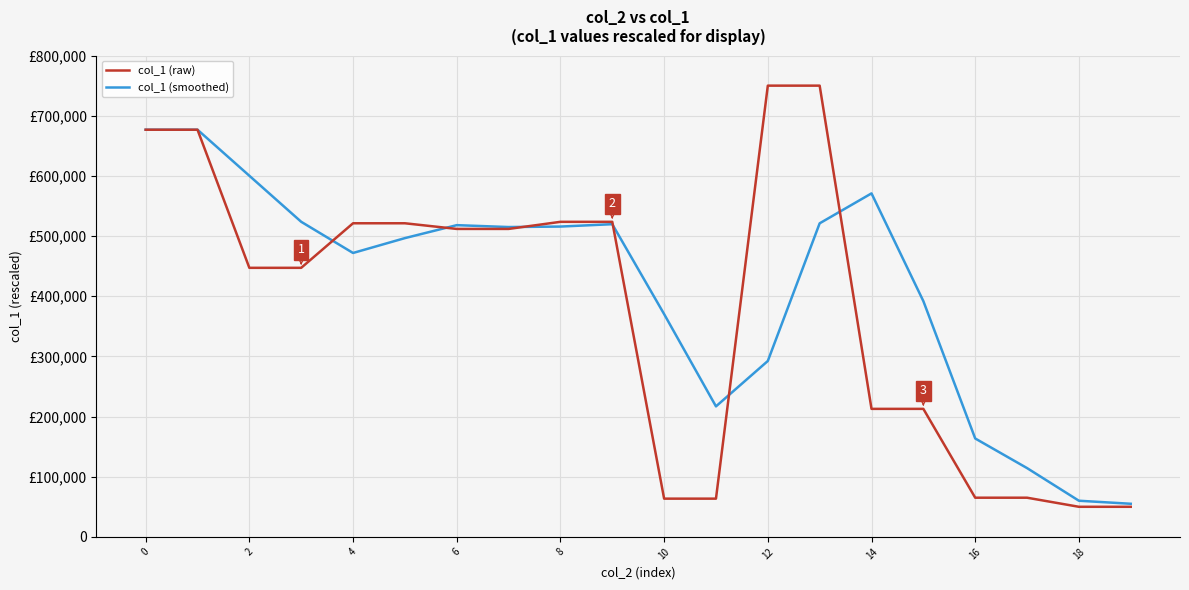

Does the chart display data point markers on the line(s)?

No